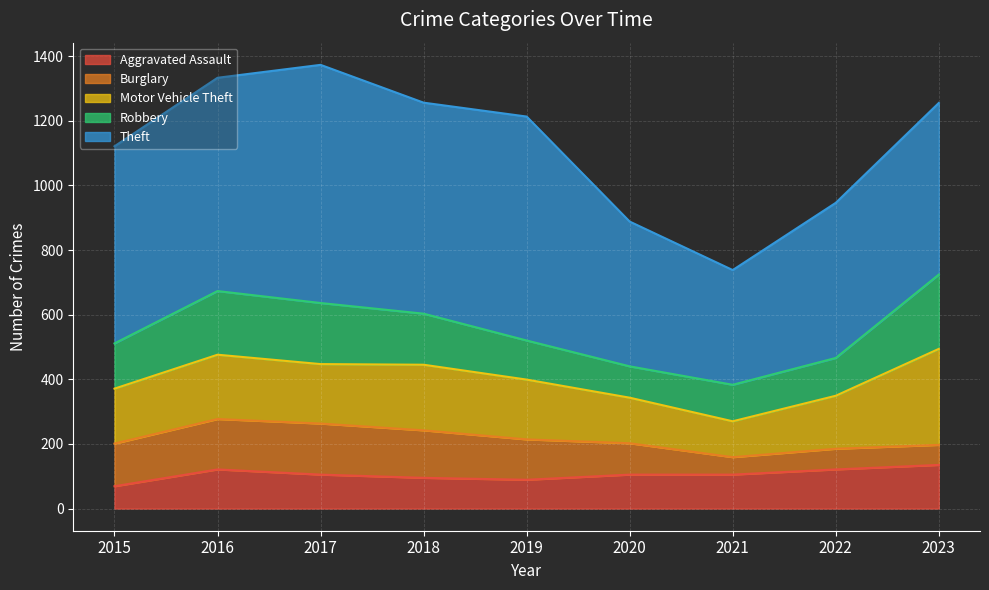

What is the maximum value shown in the chart?

737